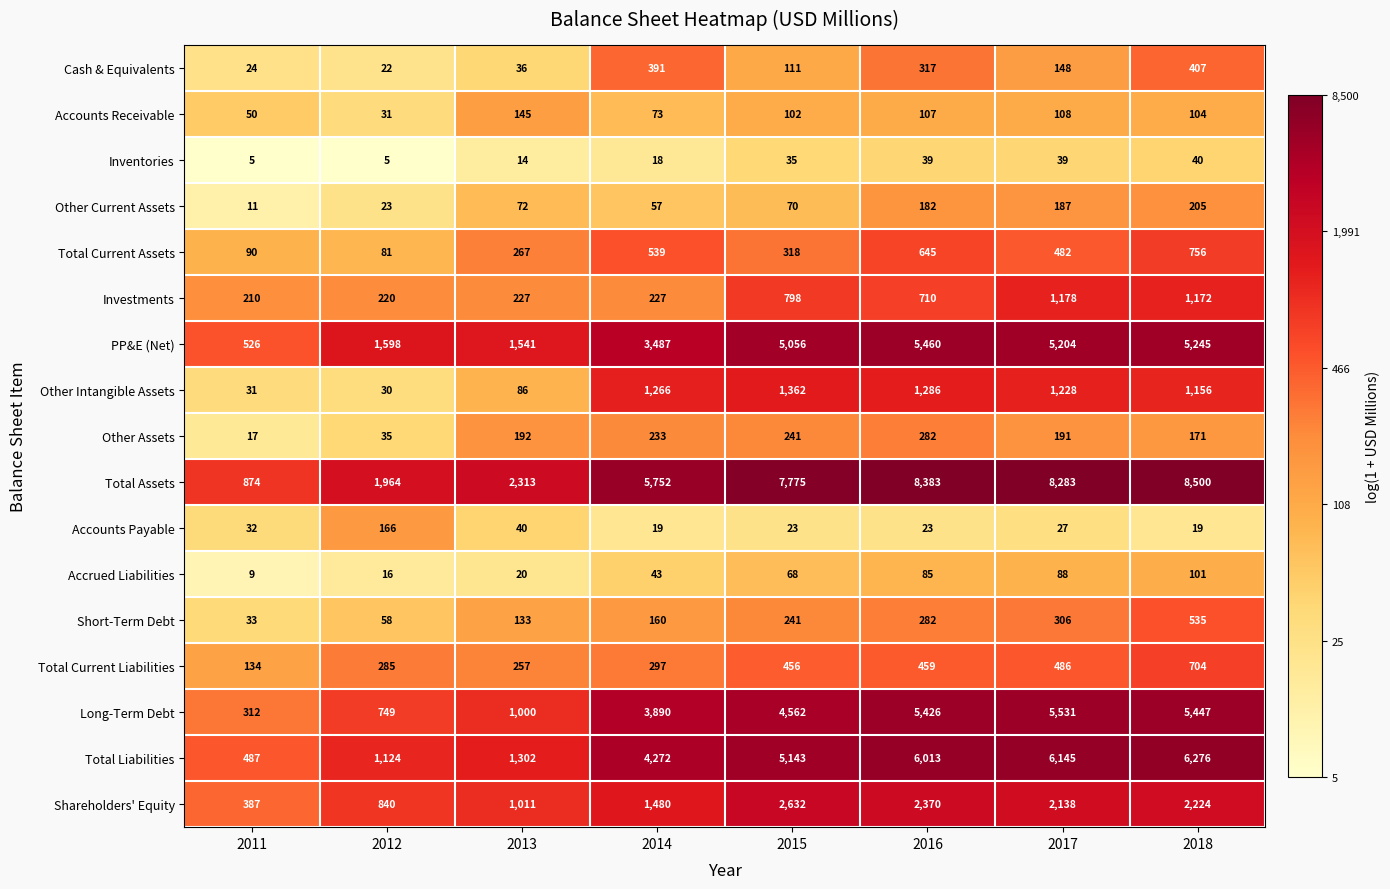

Which category has the highest value across all series?

2018